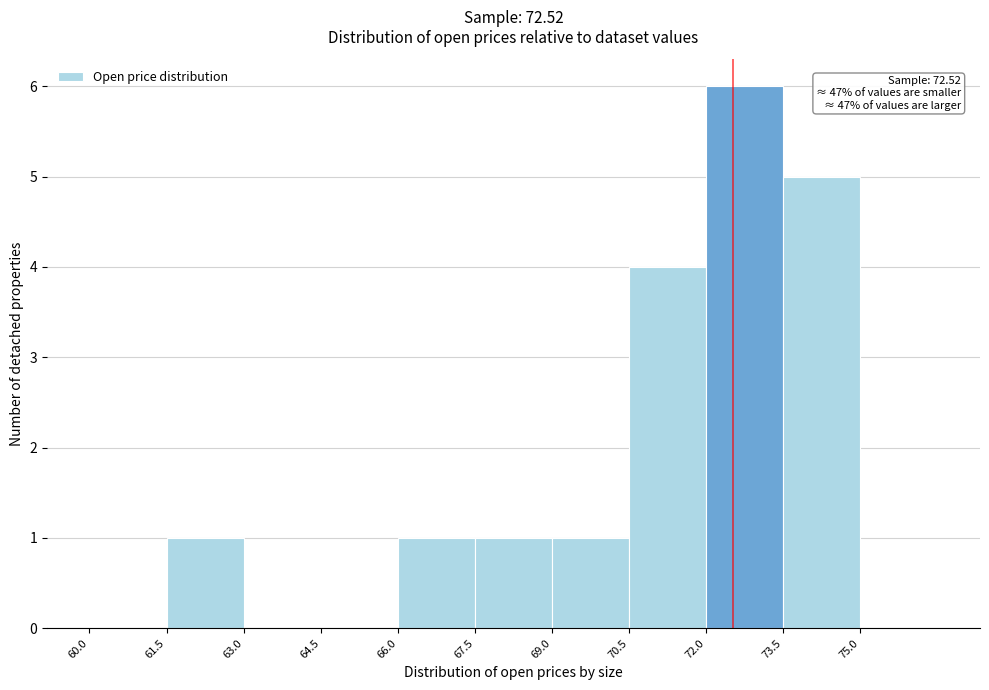

Over which range of the x-axis is the bar tallest?

72.0 to 73.5